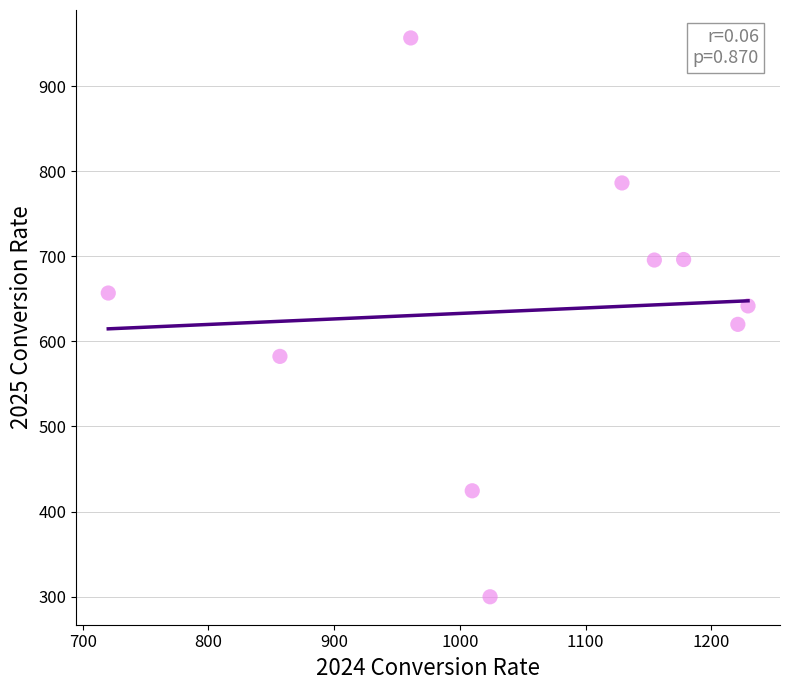

What is the average X value?

1048.4